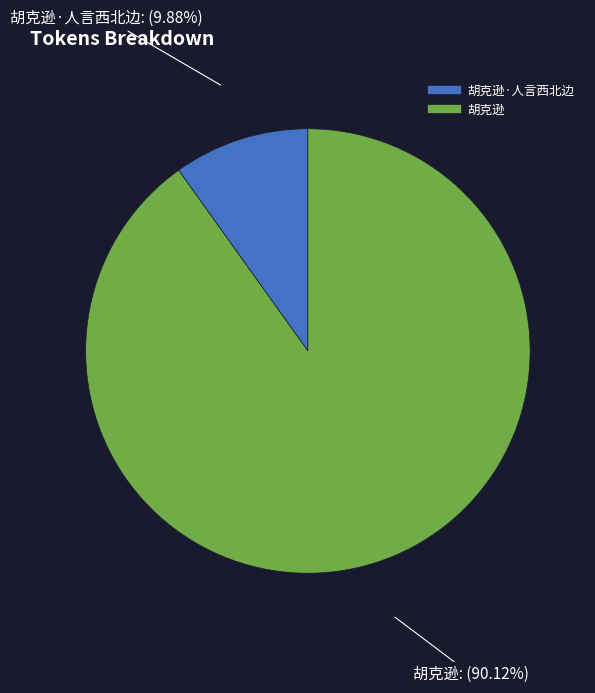

Does any single category account for the majority?

Yes